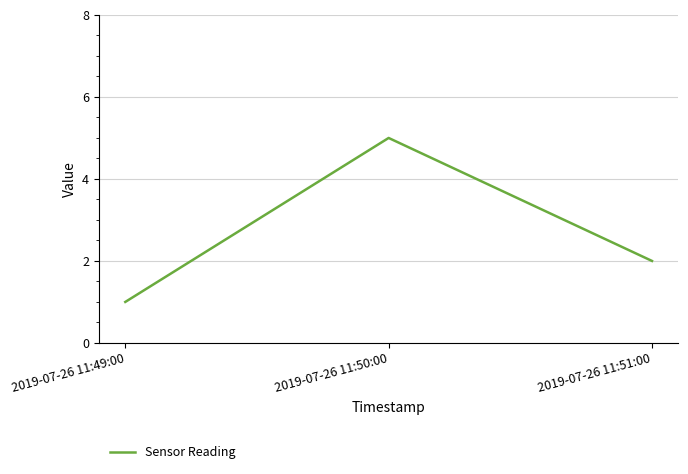

Between 2019-07-26 11:51:00 and 2019-07-26 11:49:00, which is larger?

2019-07-26 11:51:00